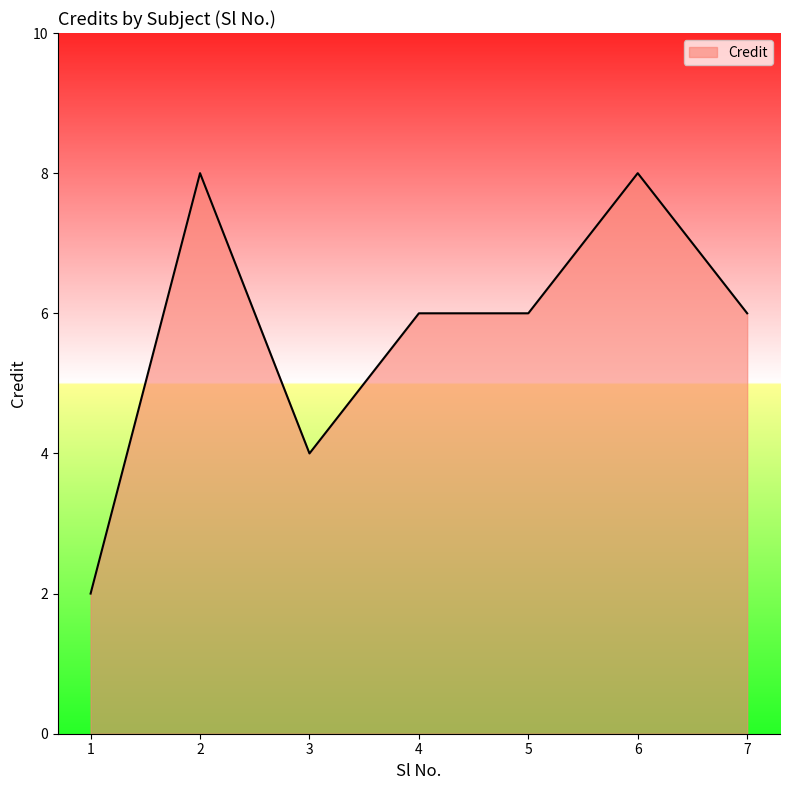

Where is the first local minimum?

3